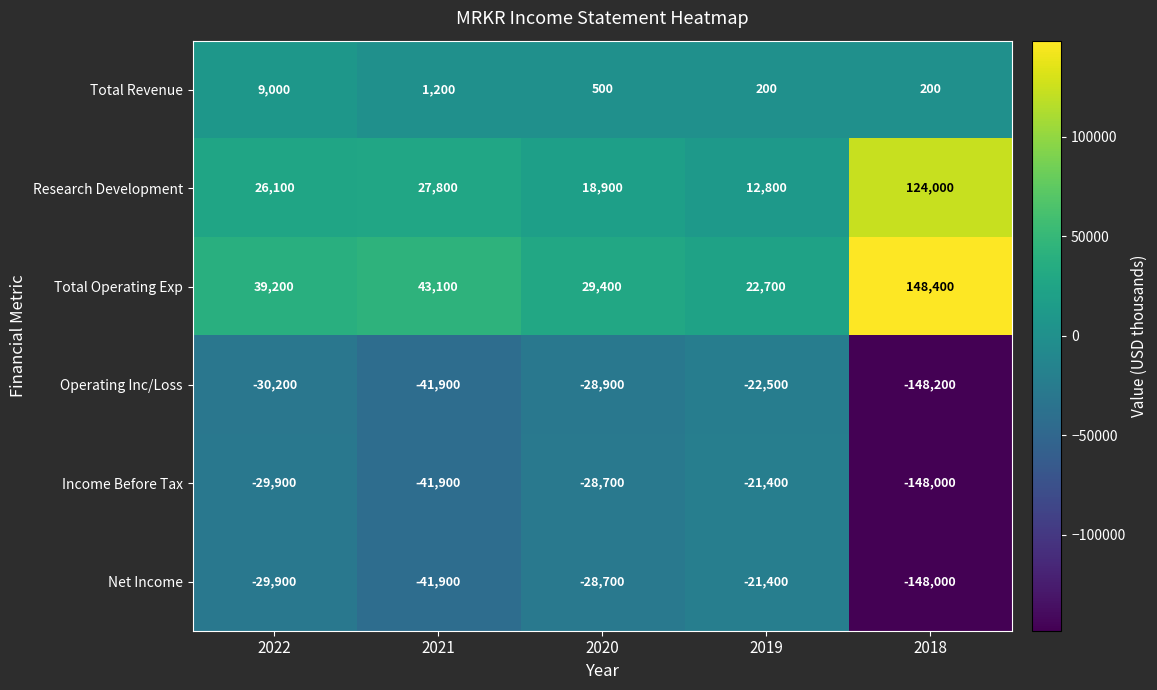

Which category has the highest value across all series?

2018